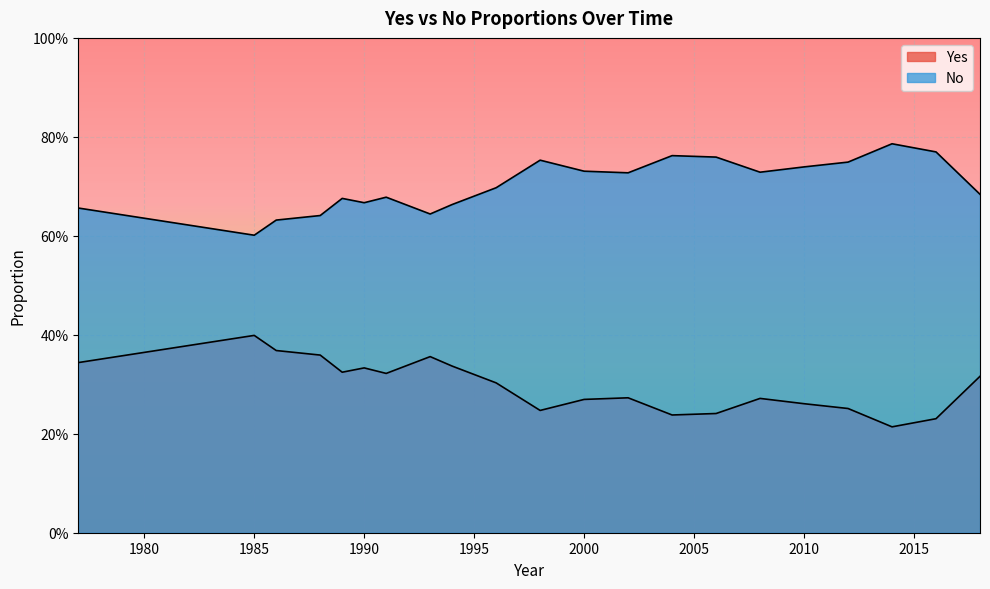

Does the chart display data point markers on the line(s)?

No